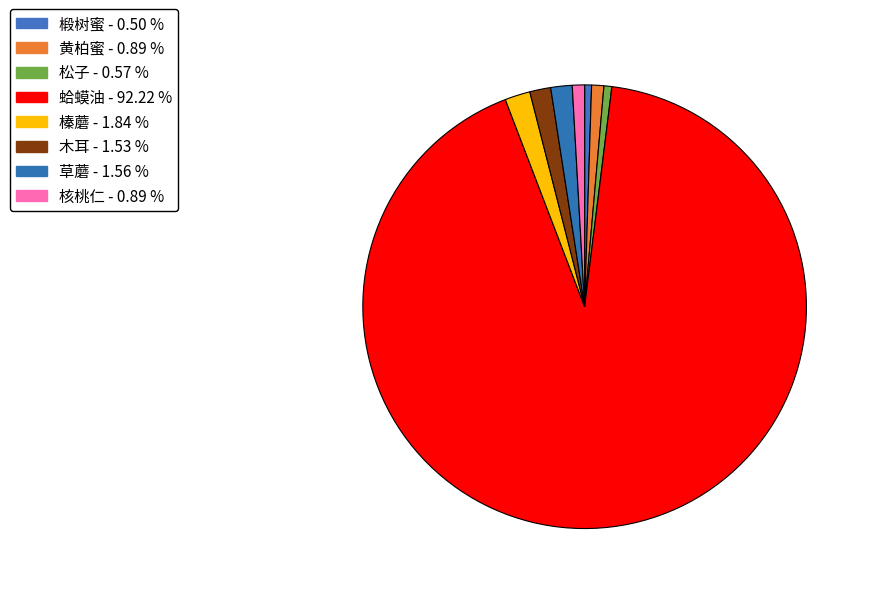

Do 核桃仁 and 木耳 together represent more than half of the pie?

No